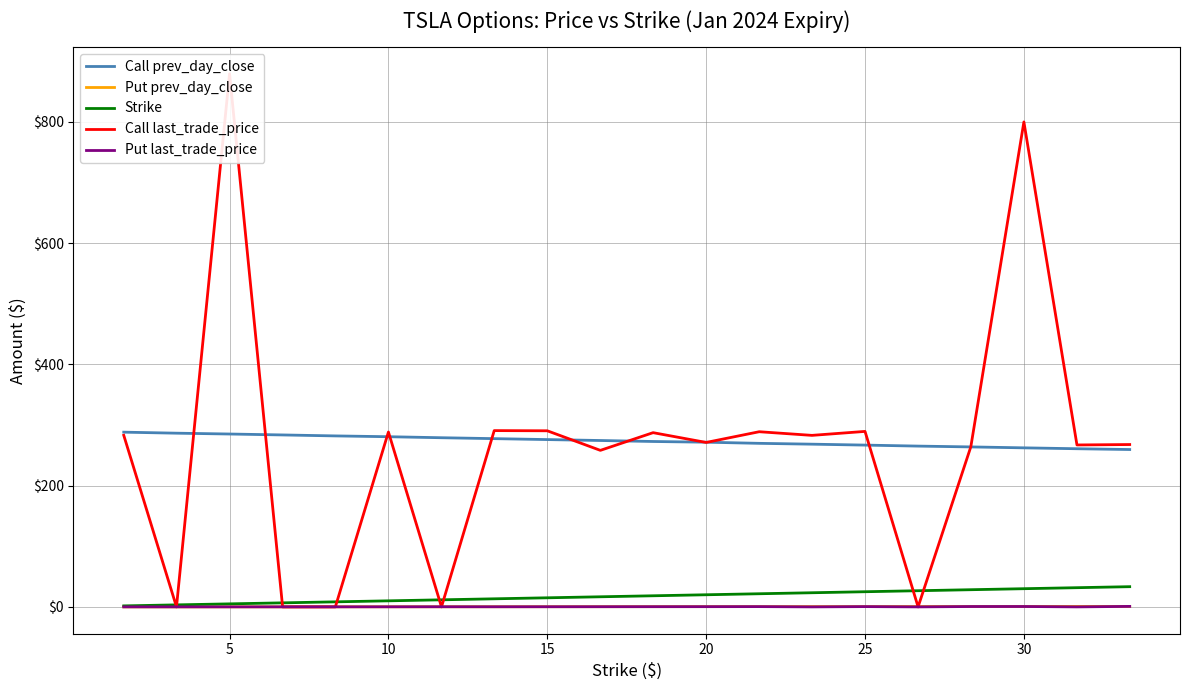

What is the sum of all Call last_trade_price values?

5308.3